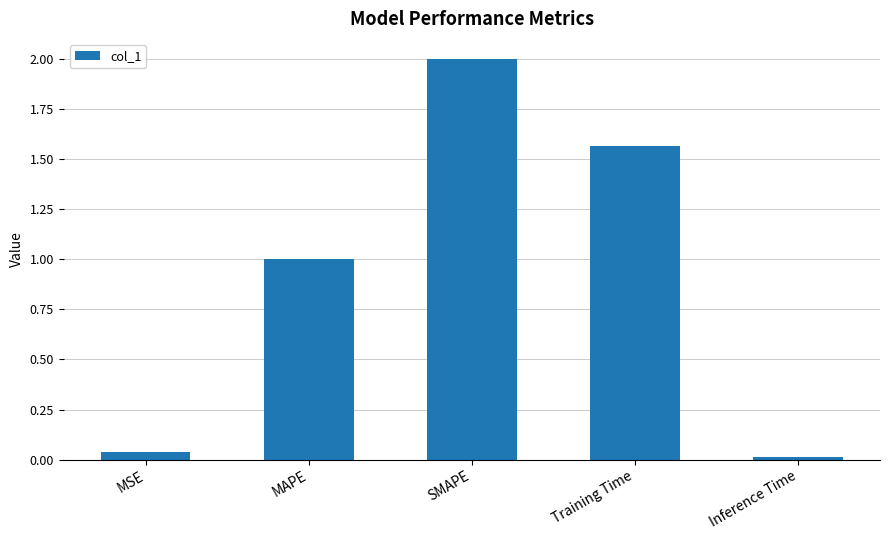

How many values exceed 1?

3